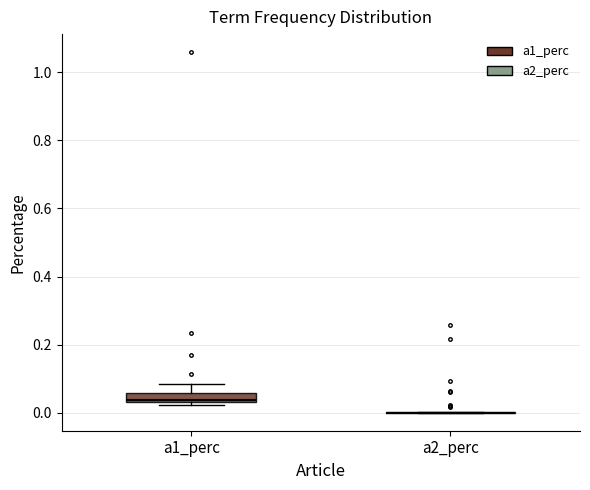

Comparing the boxes themselves (not the whiskers), which one is the tallest?

a1_perc